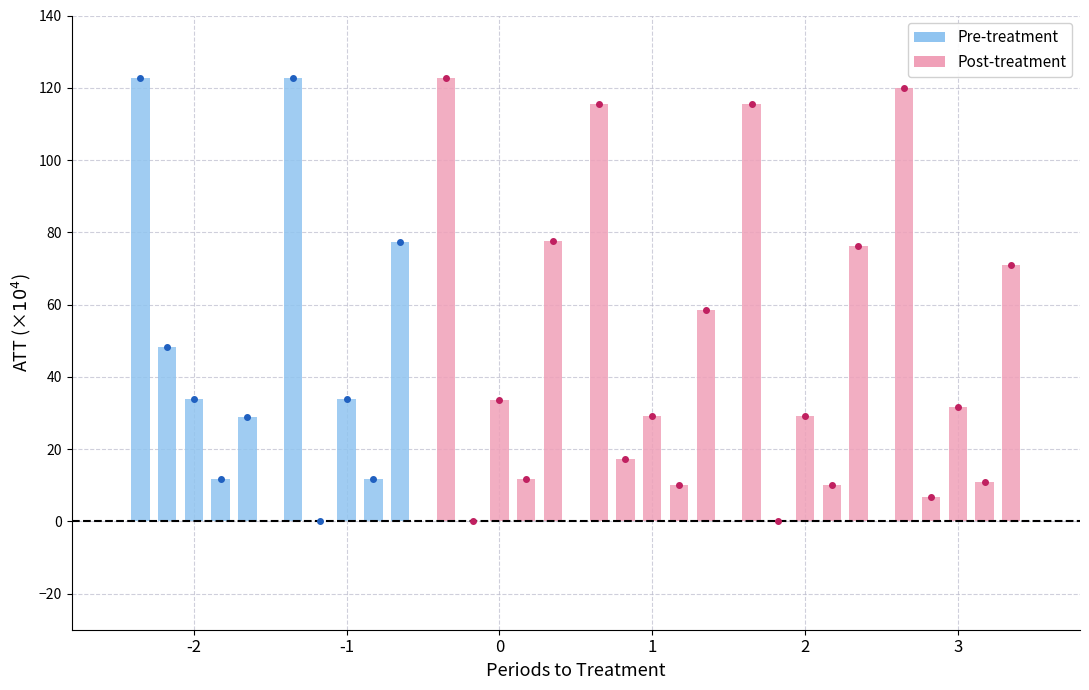

Where is Total Operation Fixed Costs nearest to the value 10?

1